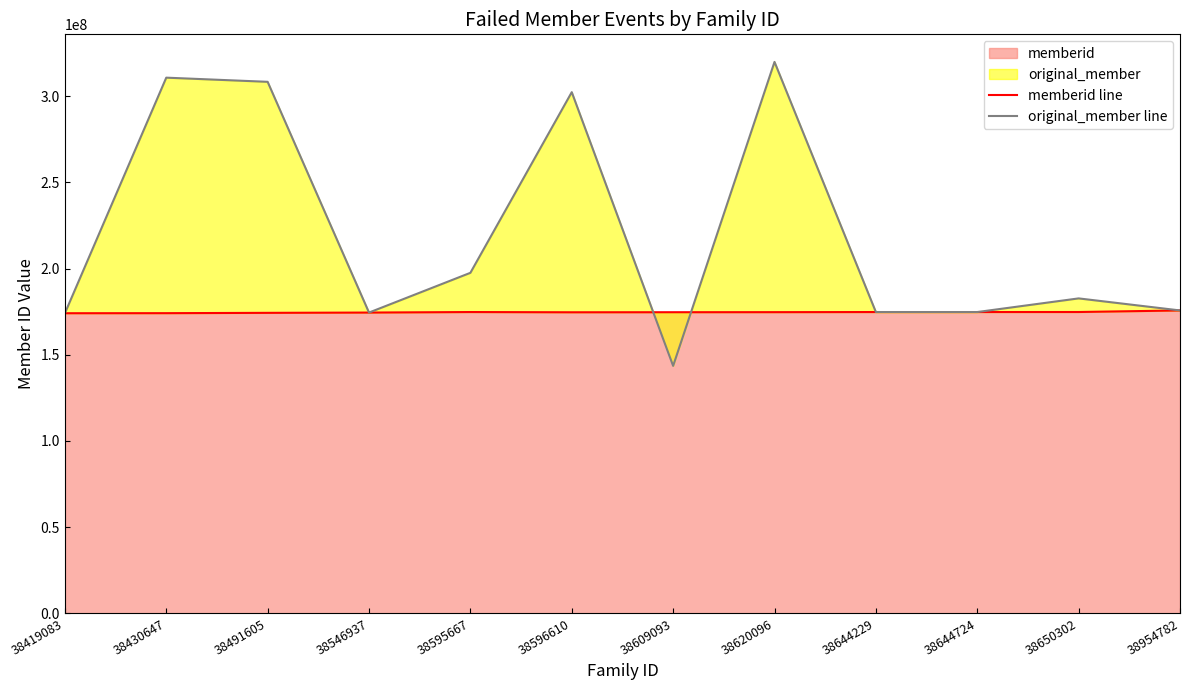

Reading left to right, transcribe all the data shown in this chart.

memberid: 38419083=174136008	38430647=174172580	38491605=174357812	38546937=174522721	38595667=174827315	38596610=174684092	38609093=174722240	38620096=174755541	38644229=174827315	38644724=174828912	38650302=174845216	38954782=175753518
original_member: 38419083=174136155	38430647=310831120	38491605=308414893	38546937=174523092	38595667=197585196	38596610=302416900	38609093=143587965	38620096=319972983	38644229=174827423	38644724=174829029	38650302=182742830	38954782=175753643